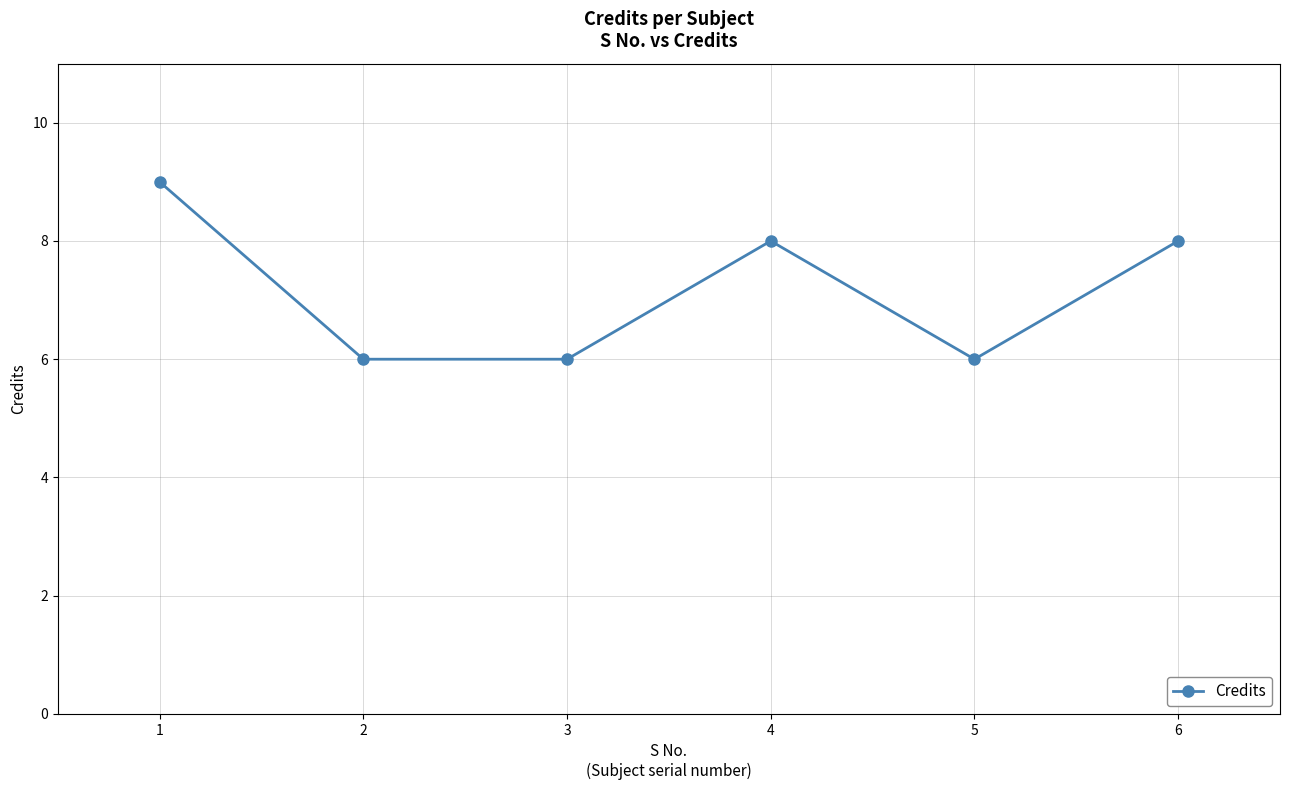

What is the approximate value at 1?

9